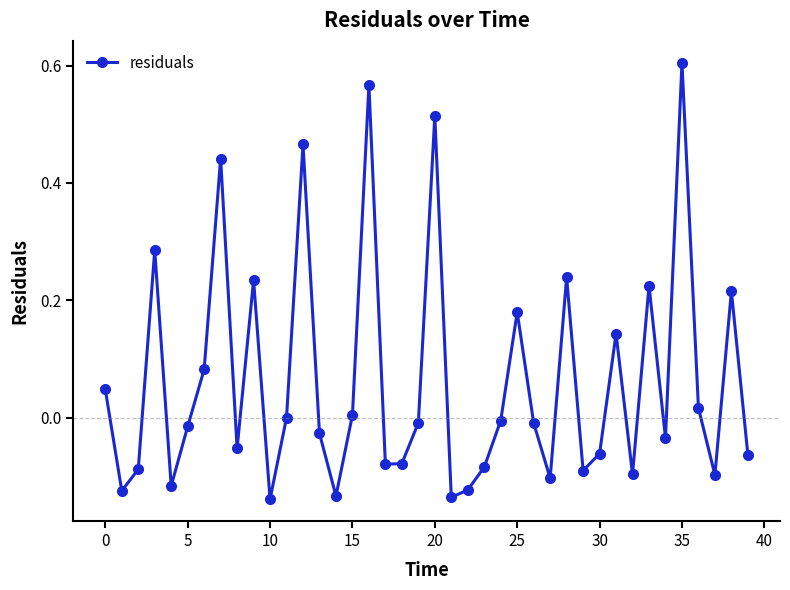

How many interior local valleys (lower than both neighbors) does the data have?

12